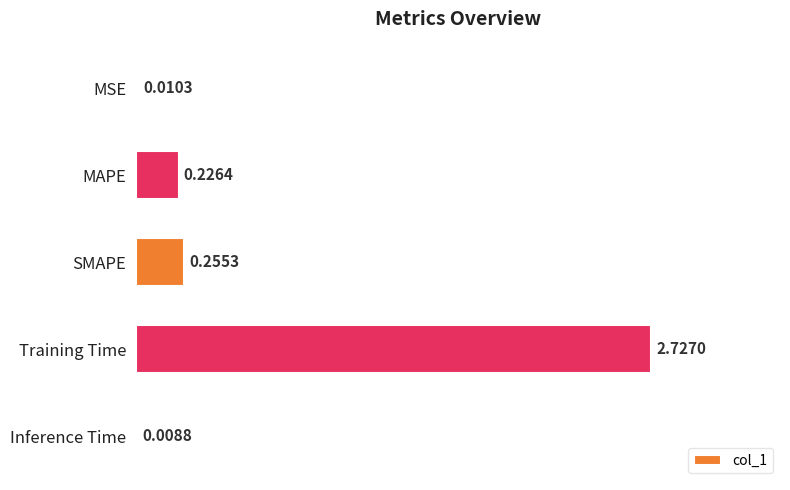

Which category has the highest value across all series?

Training Time